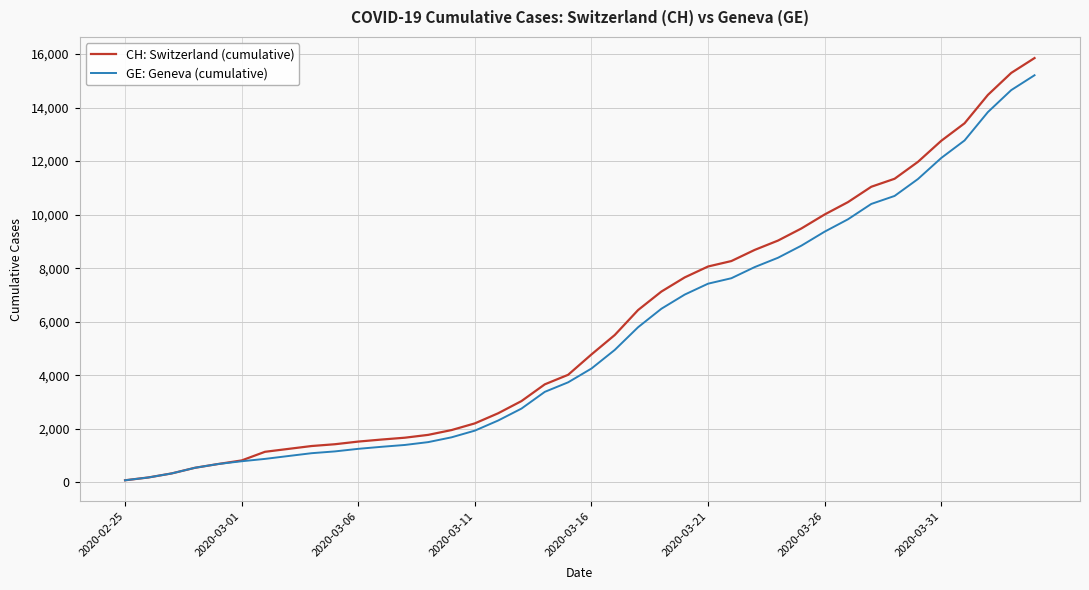

How many lines are shown in the chart?

2